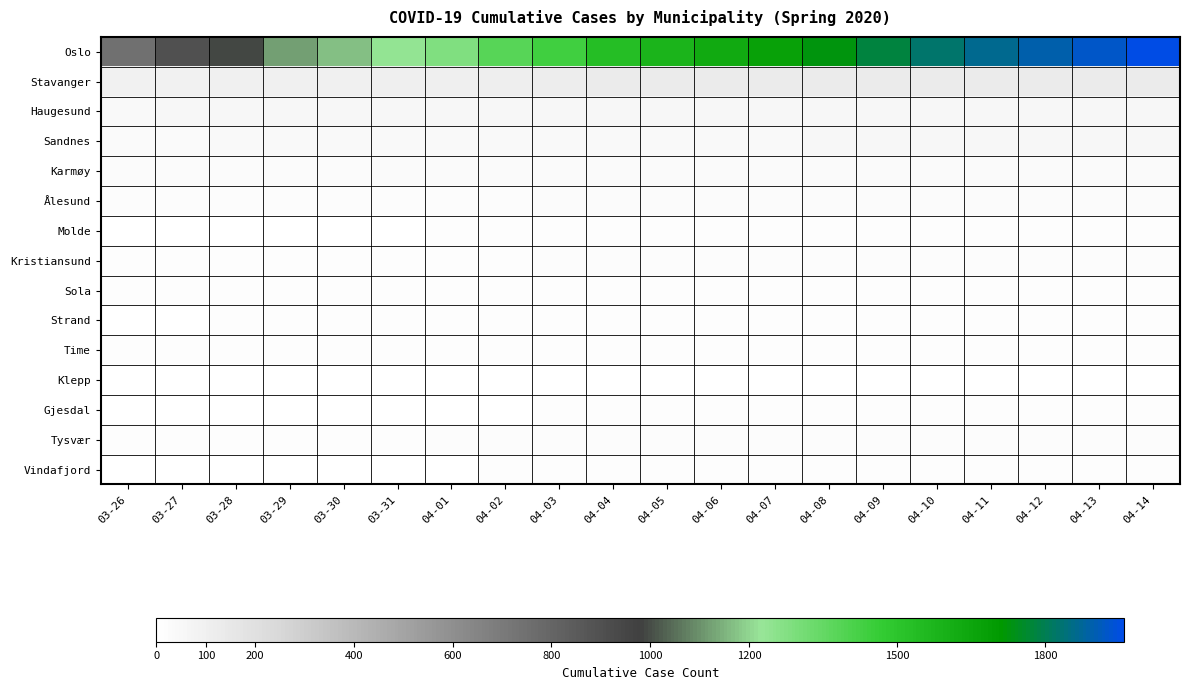

Reading right to left, list all the values displayed in this chart.

Oslo: 04-14=1960	04-13=1926	04-12=1893	04-11=1866	04-10=1827	04-09=1780	04-08=1730	04-07=1673	04-06=1626	04-05=1582	04-04=1534	04-03=1438	04-02=1379	04-01=1281	03-31=1233	03-30=1169	03-29=1122	03-28=989	03-27=898	03-26=743
Stavanger: 04-14=125	04-13=125	04-12=125	04-11=125	04-10=125	04-09=125	04-08=125	04-07=125	04-06=125	04-05=124	04-04=124	04-03=117	04-02=110	04-01=107	03-31=106	03-30=98	03-29=98	03-28=97	03-27=88	03-26=87
Haugesund: 04-14=49	04-13=49	04-12=49	04-11=49	04-10=49	04-09=49	04-08=49	04-07=49	04-06=49	04-05=49	04-04=49	04-03=48	04-02=48	04-01=48	03-31=47	03-30=47	03-29=47	03-28=47	03-27=47	03-26=41
Sandnes: 04-14=46	04-13=46	04-12=46	04-11=46	04-10=46	04-09=46	04-08=46	04-07=45	04-06=45	04-05=44	04-04=44	04-03=44	04-02=42	04-01=41	03-31=41	03-30=39	03-29=39	03-28=39	03-27=35	03-26=34
Karmøy: 04-14=36	04-13=36	04-12=36	04-11=35	04-10=35	04-09=35	04-08=35	04-07=35	04-06=34	04-05=34	04-04=34	04-03=34	04-02=32	04-01=31	03-31=31	03-30=30	03-29=30	03-28=30	03-27=30	03-26=28
Ålesund: 04-14=26	04-13=26	04-12=25	04-11=25	04-10=25	04-09=25	04-08=24	04-07=24	04-06=25	04-05=25	04-04=25	04-03=24	04-02=22	04-01=21	03-31=20	03-30=20	03-29=20	03-28=20	03-27=20	03-26=20
Molde: 04-14=14	04-13=14	04-12=14	04-11=14	04-10=14	04-09=14	04-08=14	04-07=14	04-06=14	04-05=14	04-04=14	04-03=12	04-02=9	04-01=9	03-31=6	03-30=6	03-29=6	03-28=6	03-27=6	03-26=6
Kristiansund: 04-14=18	04-13=18	04-12=18	04-11=18	04-10=18	04-09=18	04-08=18	04-07=18	04-06=19	04-05=17	04-04=16	04-03=16	04-02=12	04-01=11	03-31=11	03-30=11	03-29=11	03-28=11	03-27=8	03-26=8
Sola: 04-14=13	04-13=13	04-12=13	04-11=13	04-10=13	04-09=13	04-08=13	04-07=13	04-06=13	04-05=13	04-04=13	04-03=13	04-02=11	04-01=11	03-31=11	03-30=11	03-29=11	03-28=11	03-27=10	03-26=10
Strand: 04-14=13	04-13=13	04-12=13	04-11=13	04-10=13	04-09=13	04-08=13	04-07=13	04-06=13	04-05=13	04-04=12	04-03=12	04-02=12	04-01=11	03-31=11	03-30=11	03-29=11	03-28=11	03-27=7	03-26=7
Time: 04-14=12	04-13=12	04-12=12	04-11=12	04-10=12	04-09=12	04-08=12	04-07=12	04-06=12	04-05=12	04-04=12	04-03=11	04-02=11	04-01=10	03-31=10	03-30=10	03-29=10	03-28=10	03-27=10	03-26=9
Klepp: 04-14=6	04-13=6	04-12=6	04-11=6	04-10=6	04-09=6	04-08=6	04-07=6	04-06=6	04-05=6	04-04=6	04-03=6	04-02=5	04-01=5	03-31=5	03-30=5	03-29=5	03-28=5	03-27=4	03-26=4
Gjesdal: 04-14=12	04-13=12	04-12=12	04-11=12	04-10=12	04-09=12	04-08=12	04-07=12	04-06=12	04-05=10	04-04=10	04-03=9	04-02=7	04-01=7	03-31=7	03-30=7	03-29=7	03-28=7	03-27=5	03-26=5
Tysvær: 04-14=20	04-13=20	04-12=20	04-11=19	04-10=19	04-09=19	04-08=19	04-07=19	04-06=19	04-05=18	04-04=18	04-03=18	04-02=18	04-01=17	03-31=15	03-30=15	03-29=15	03-28=15	03-27=14	03-26=13
Vindafjord: 04-14=11	04-13=11	04-12=11	04-11=11	04-10=11	04-09=11	04-08=11	04-07=11	04-06=11	04-05=11	04-04=9	04-03=8	04-02=8	04-01=6	03-31=6	03-30=6	03-29=6	03-28=6	03-27=6	03-26=6